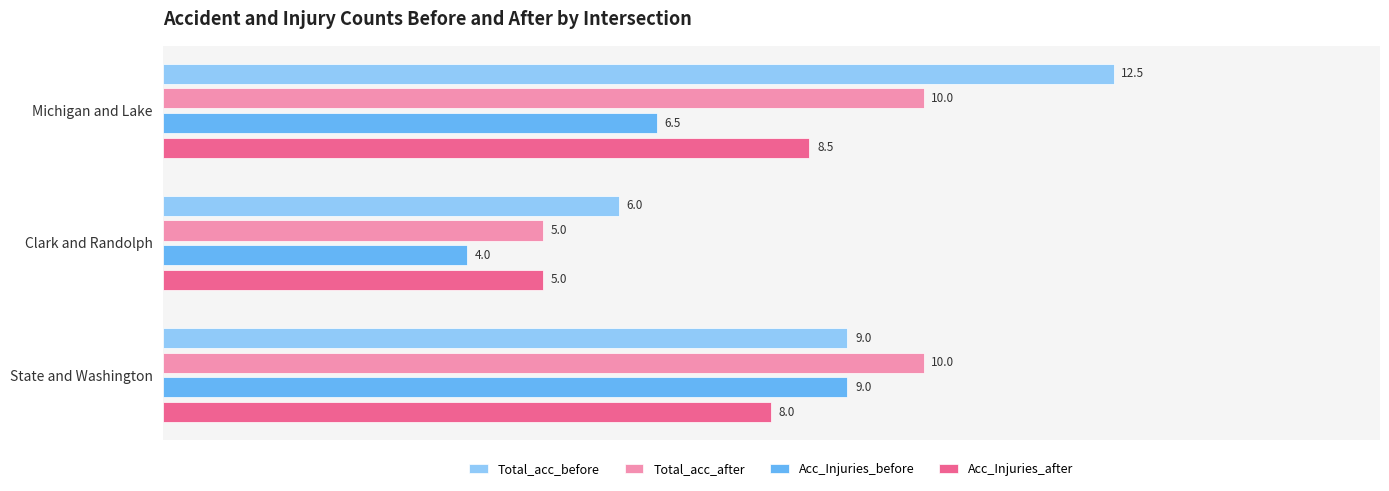

What is the minimum value shown in the chart?

4.0